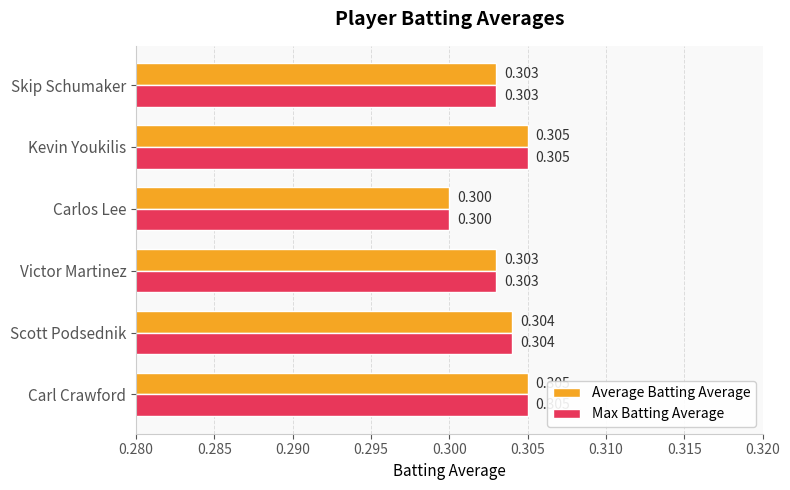

Where is Max Batting Average nearest to the value 0?

Carlos Lee